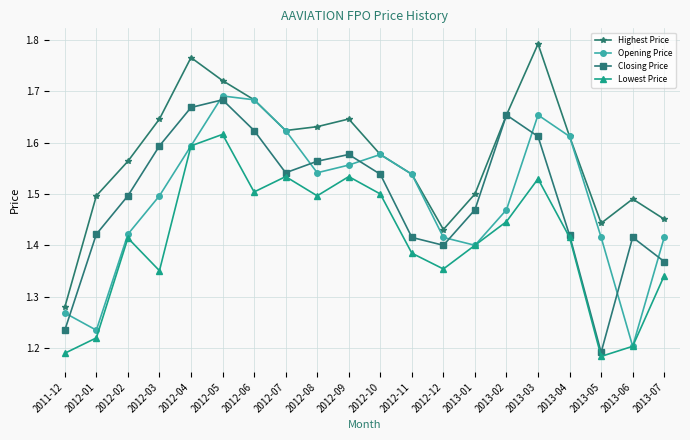

How many interior local peaks does the Highest Price series have?

4